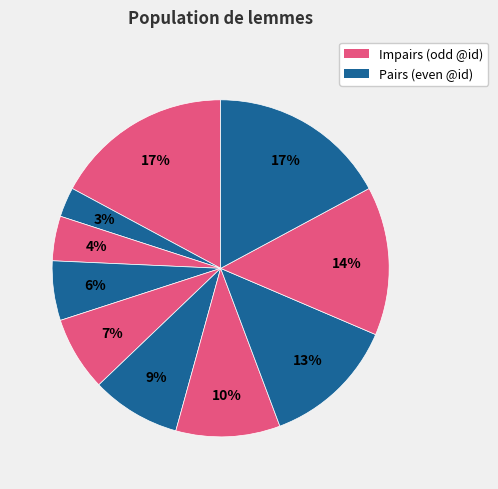

Count the number of slices in the pie.

10